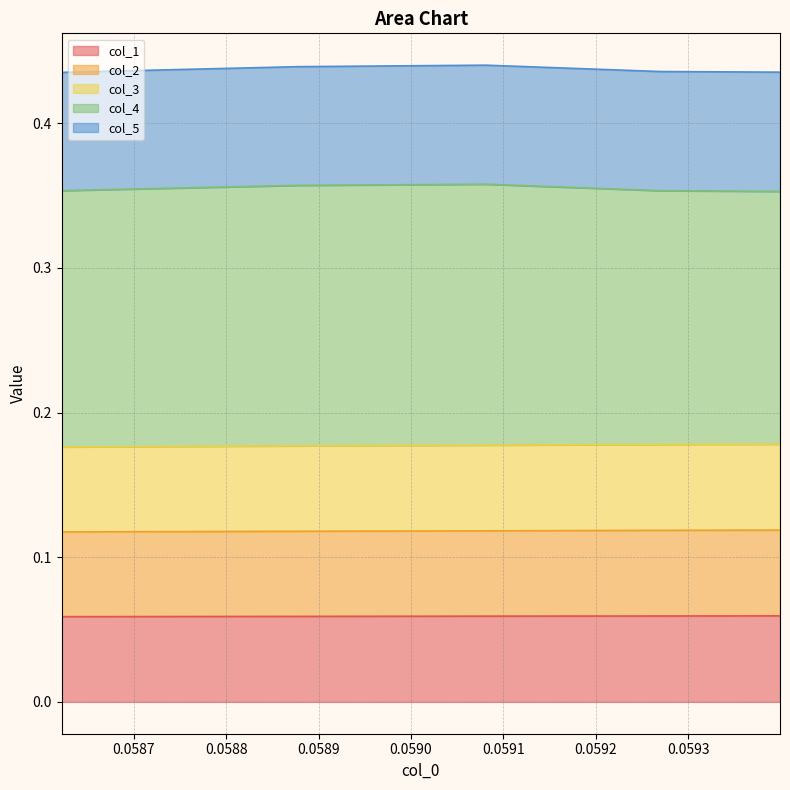

Between 0.0590 and 0.0589, which is larger?

0.0590